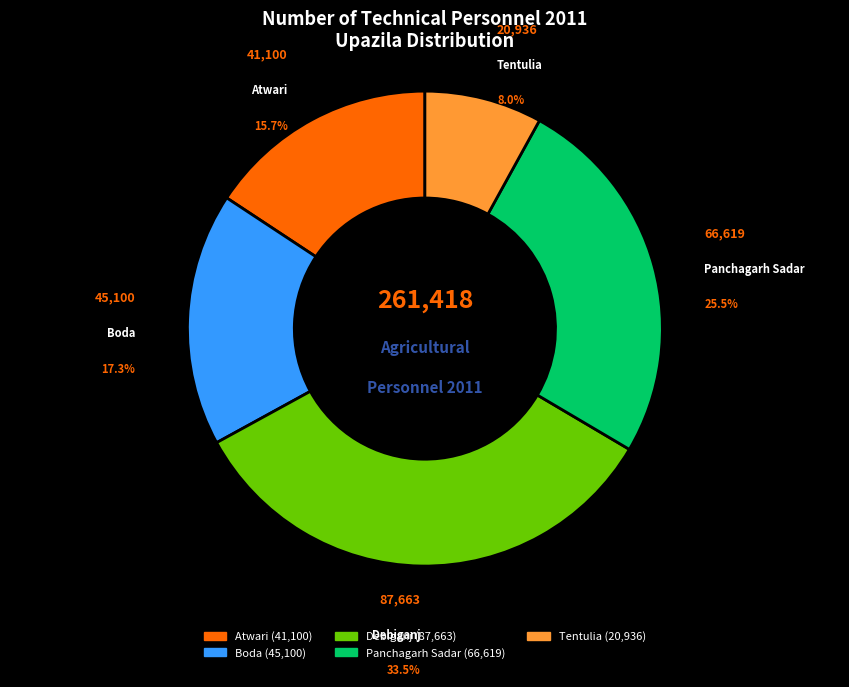

To the nearest percent, what is the difference between the largest and smallest slice percentages?

26%